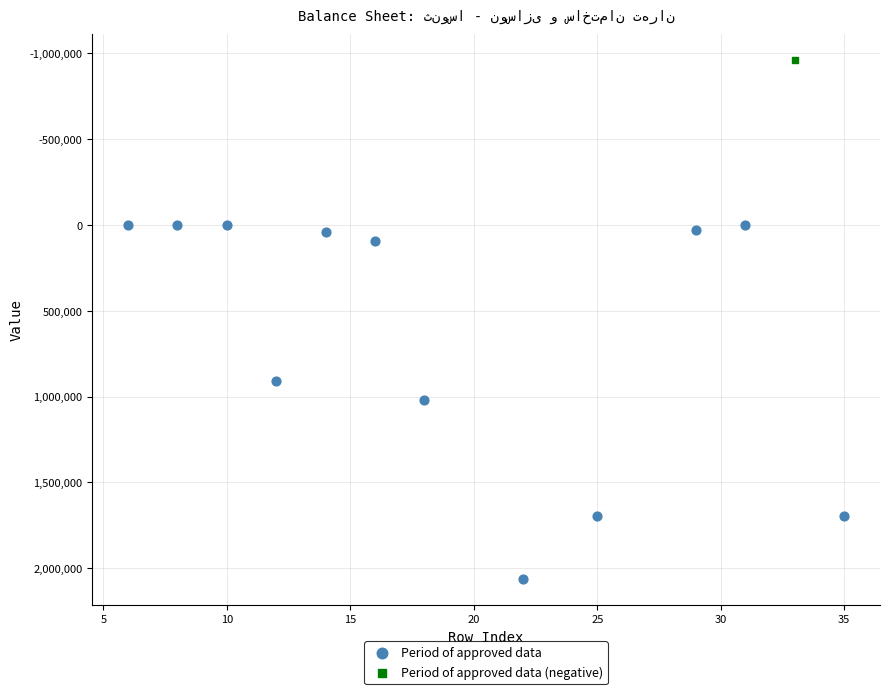

What are all the series names shown in the legend?

Period of approved data, Period of approved data (negative)